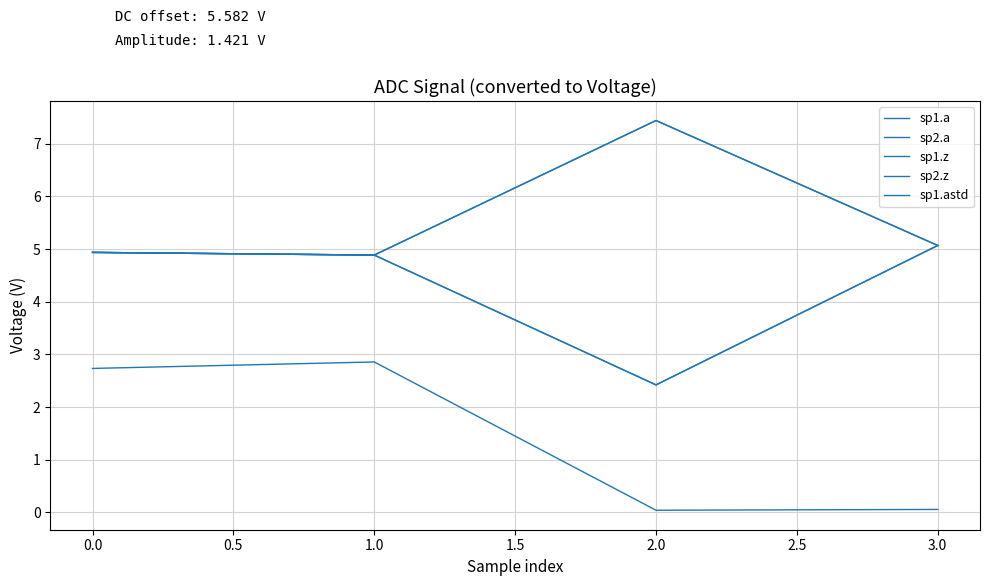

Is it true that sp2.a equals 4.9 at 1.0?

True